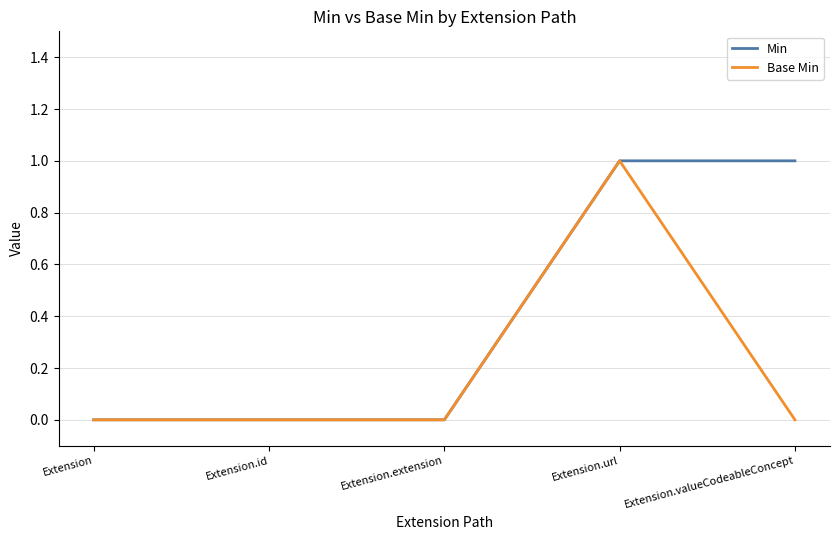

What position from the right is Extension.valueCodeableConcept?

1